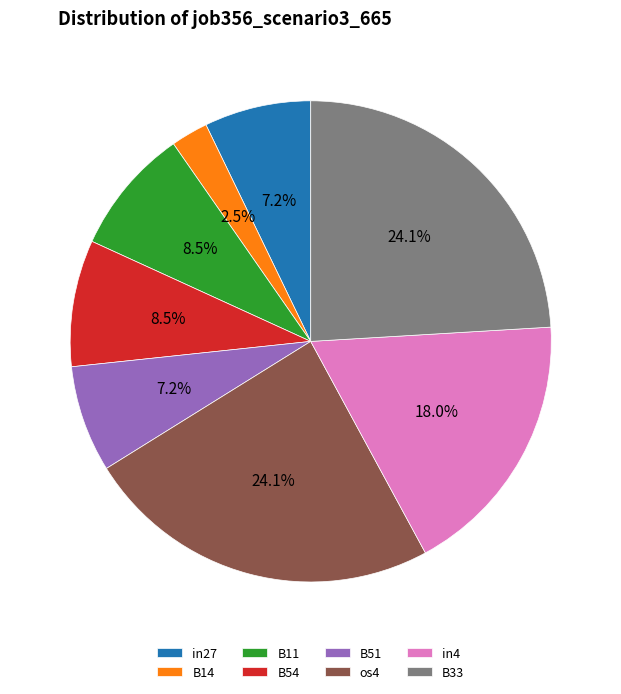

Is the sum of os4 and B33 greater than half?

No